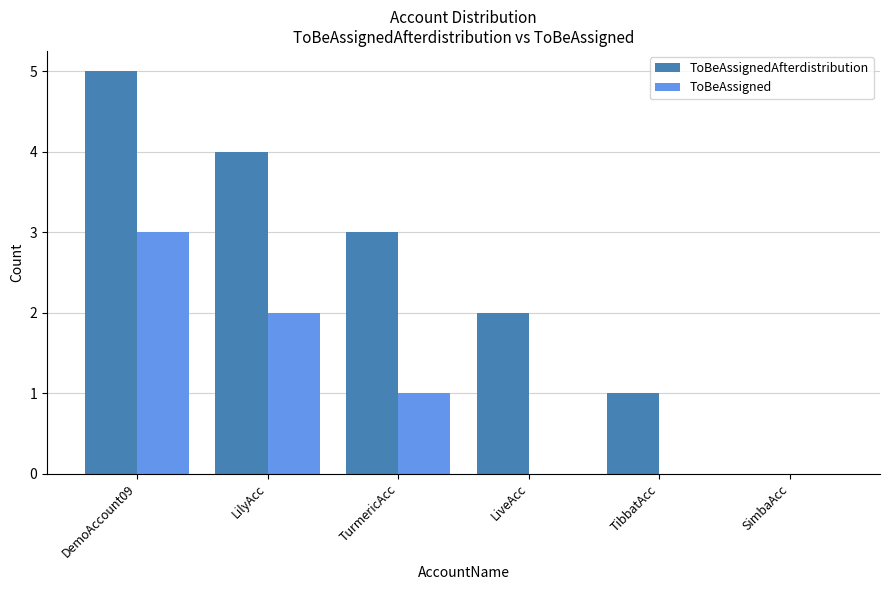

True or false: ToBeAssigned has a value of -1 at TibbatAcc.

False